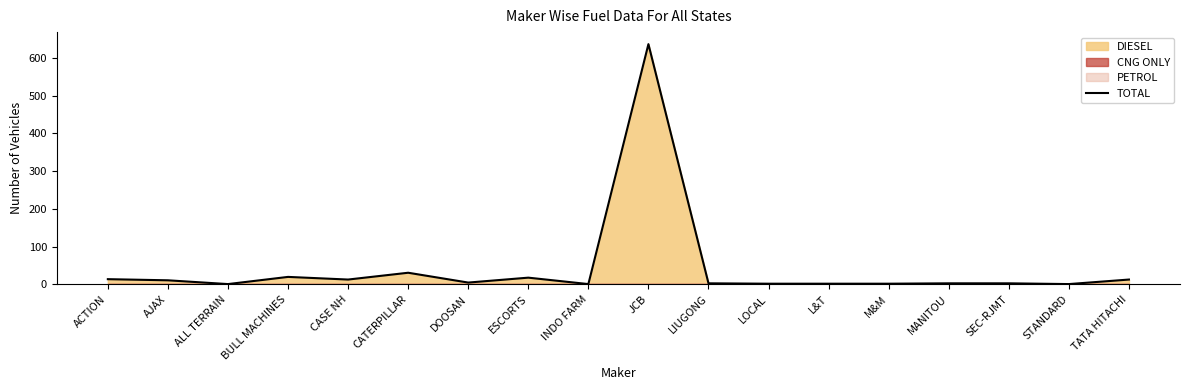

Rank the categories by value from highest to lowest.

JCB, CATERPILLAR, BULL MACHINES, ESCORTS, ACTION, CASE NH, TATA HITACHI, AJAX, DOOSAN, LIUGONG, MANITOU, SEC-RJMT, LOCAL, L&T, M&M, ALL TERRAIN, INDO FARM, STANDARD